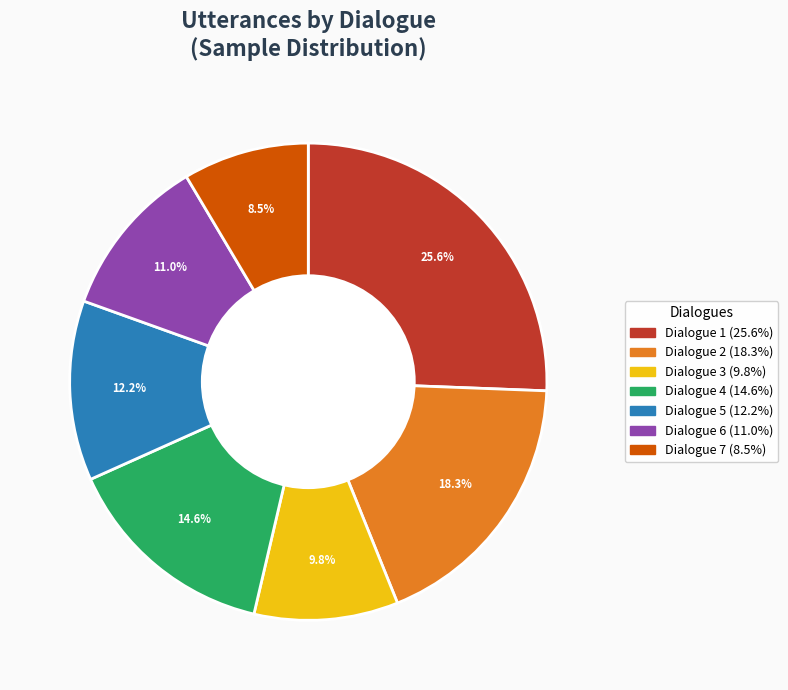

Combined, what portion of the pie is Dialogue 7 and Dialogue 6?

19.5%